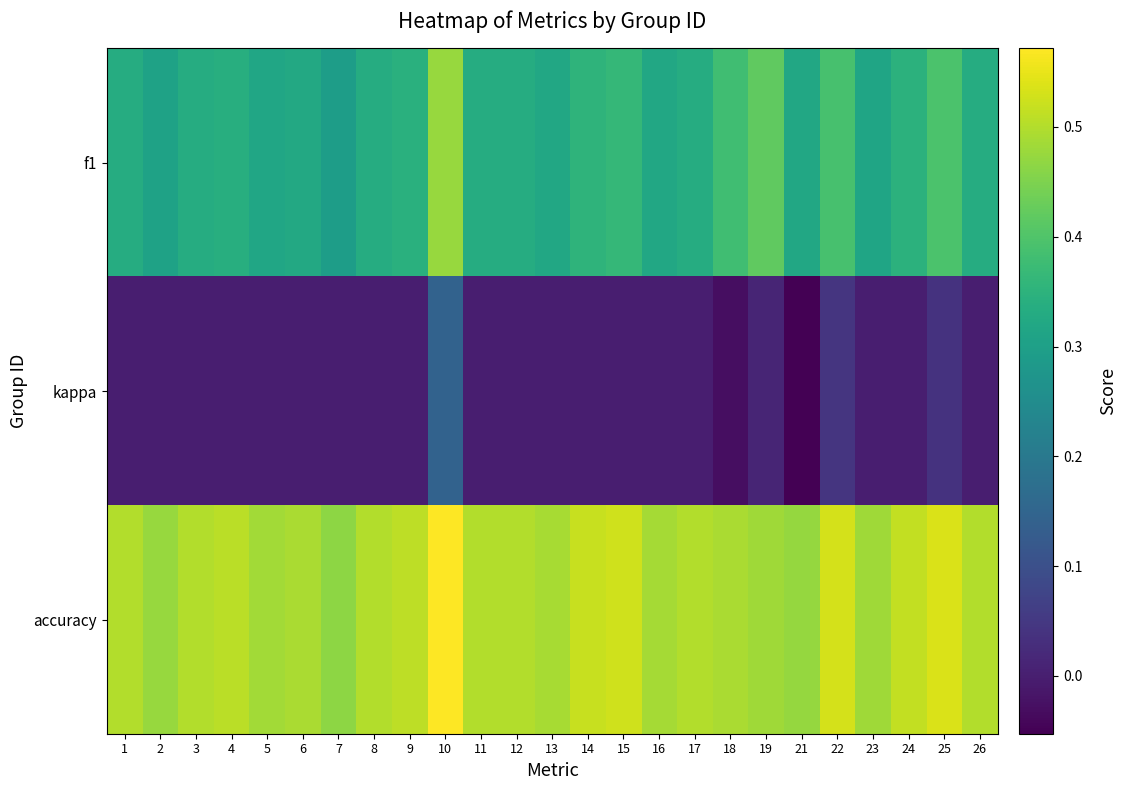

What is the total value across all series at 14?

0.9